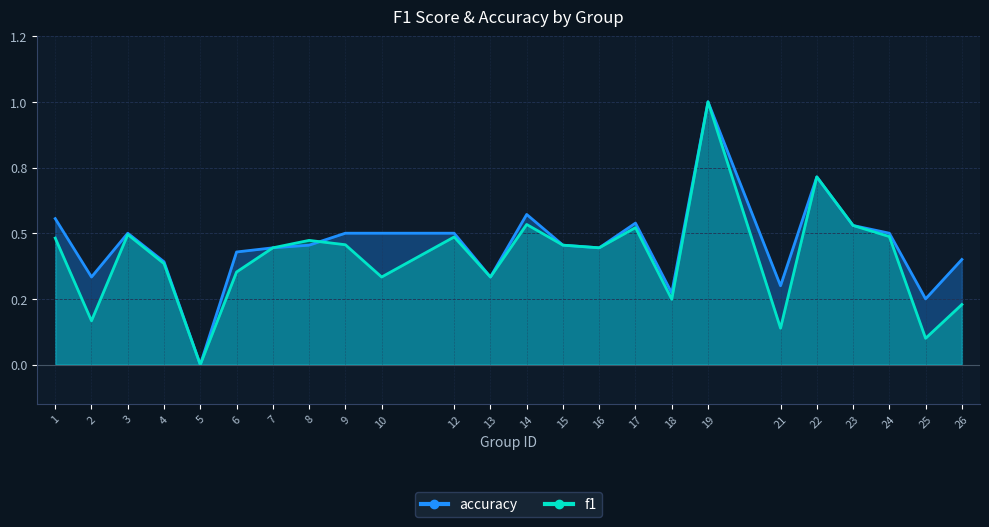

What is the maximum value shown in the chart?

1.0